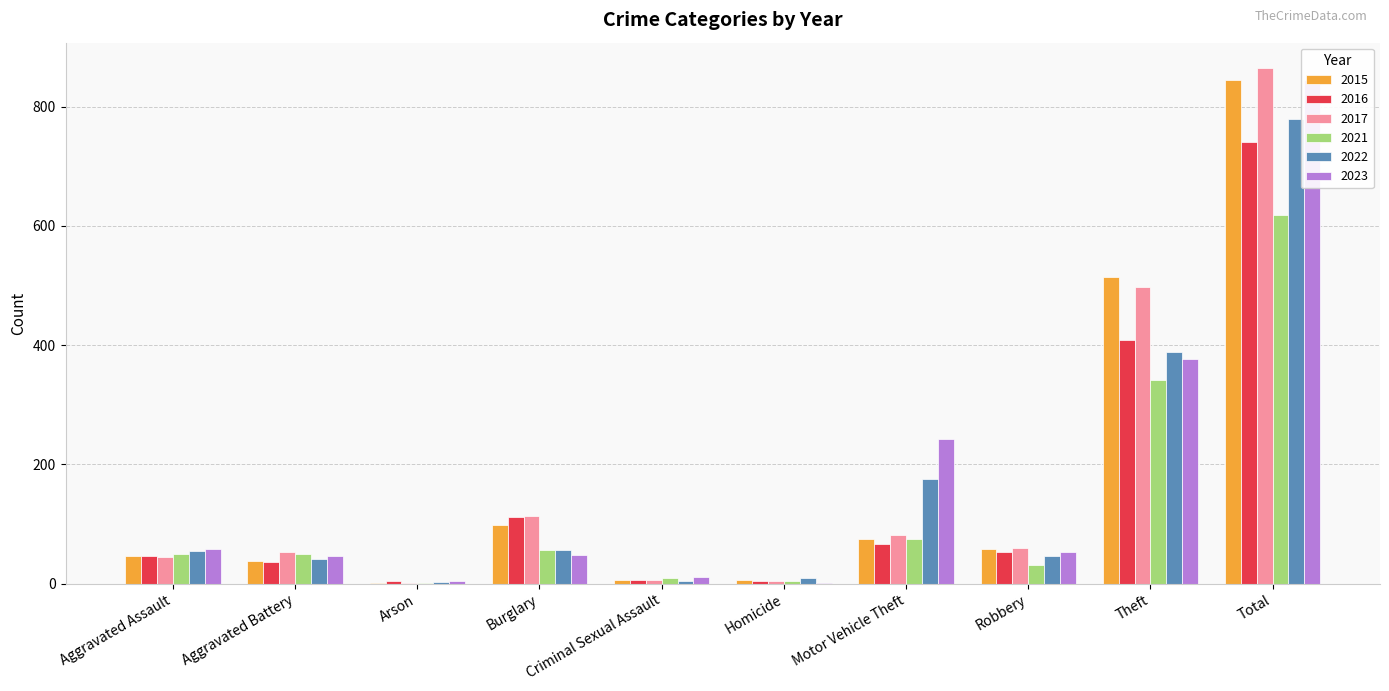

The value of 2015 at Aggravated Battery is 38. True or false?

True